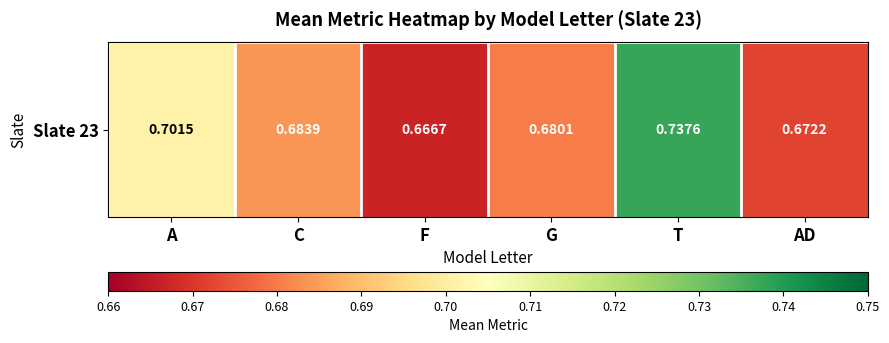

The value at C is 0.7. True or false?

True